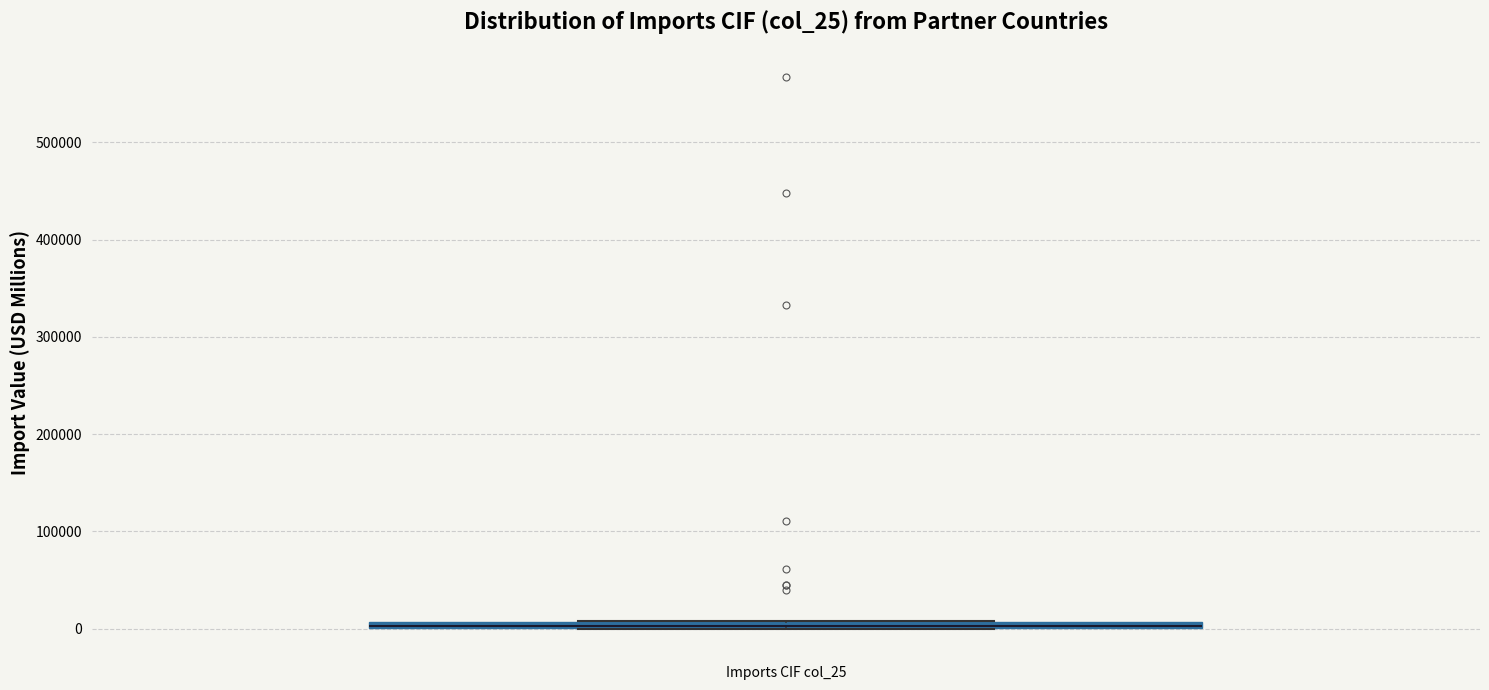

Where is the lower edge of the box for Imports CIF col_25 on the y-axis? The values are not printed on the chart, so give them approximately, as read against the axis.

0